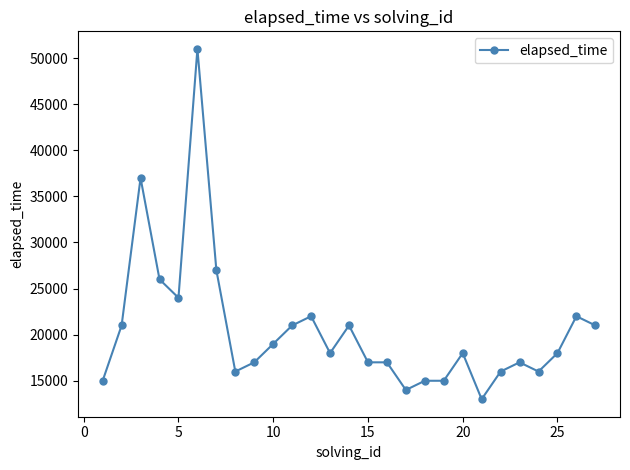

True or false: the data has more than 1 interior local peaks.

True